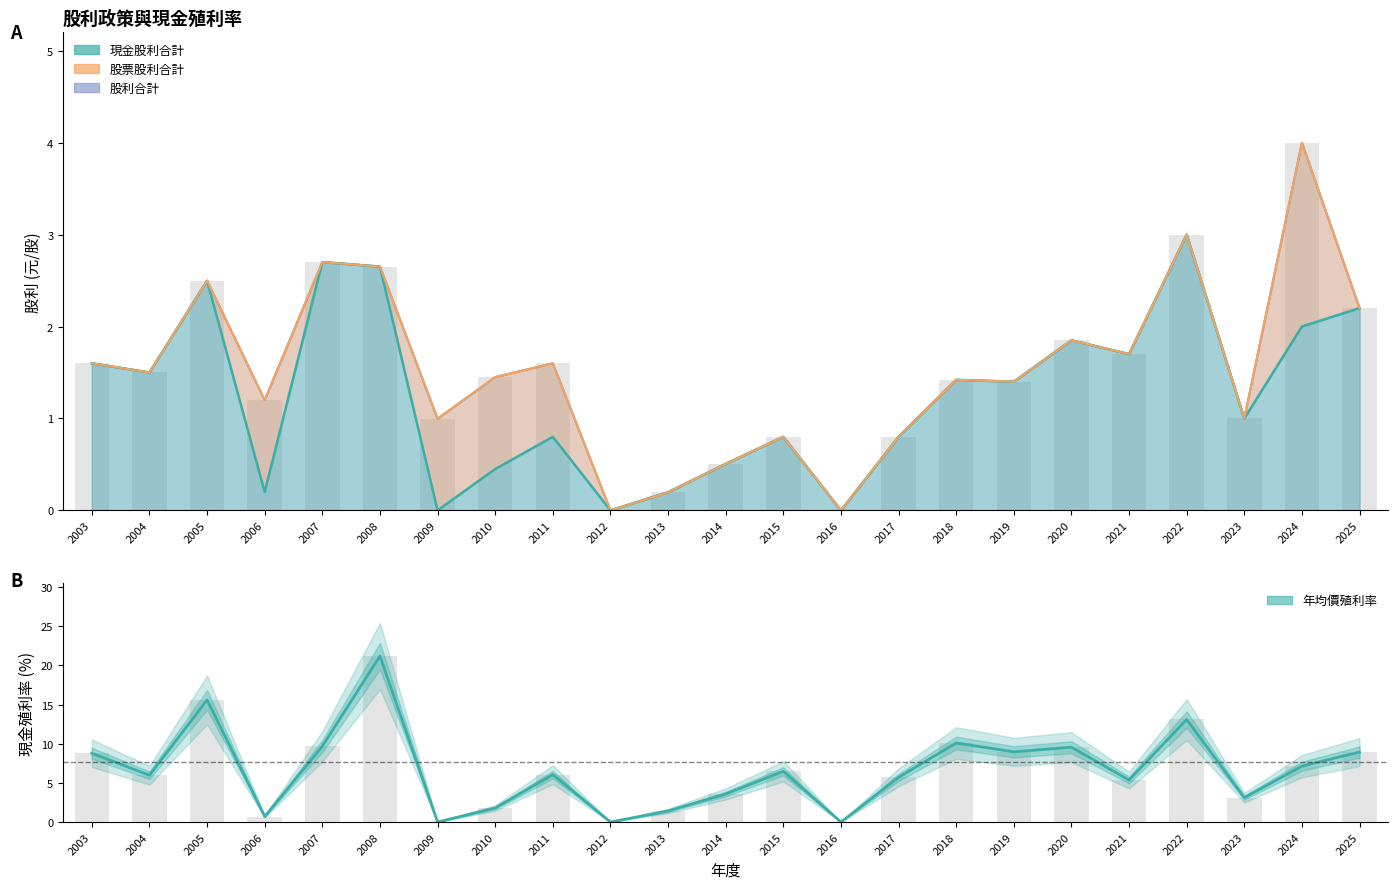

What is the sum of the values at 2008 and 2009?

21.2